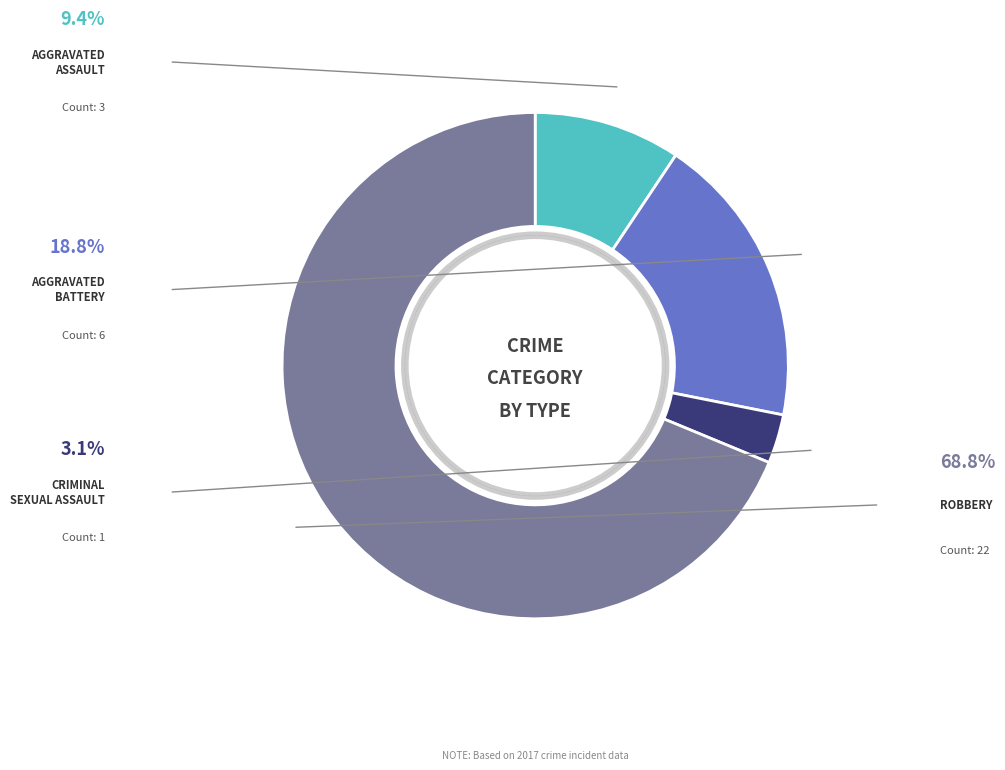

What is the change in value from Aggravated Battery to Robbery?

+16